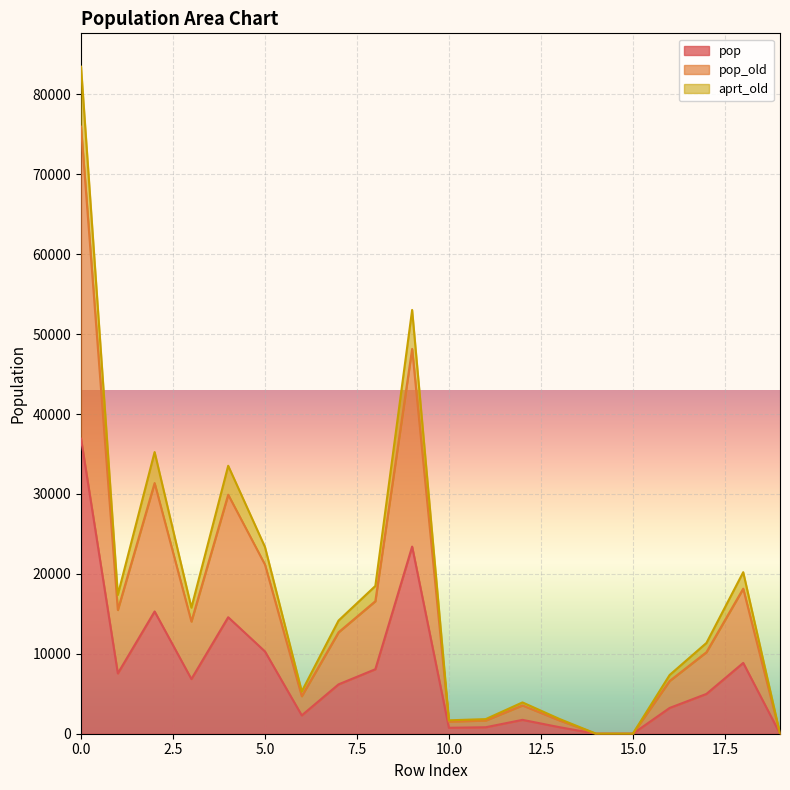

What value does the pop series have at 10.0?

741.9